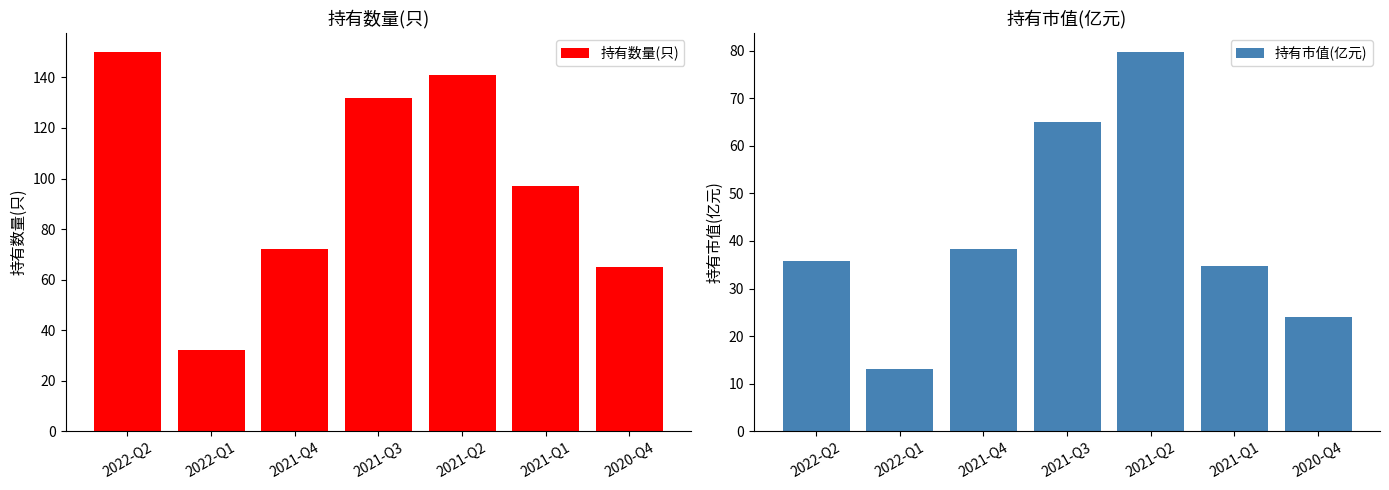

What is the difference between the highest and lowest values at 2022-Q2?

114.2